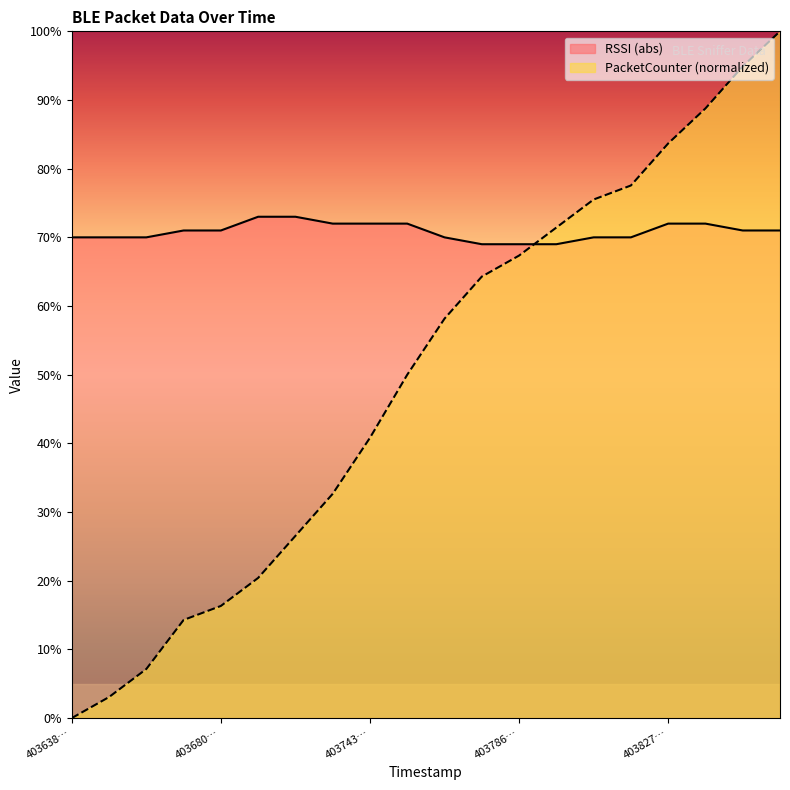

What are all the series names shown in the legend?

RSSI (abs), PacketCounter (normalized)